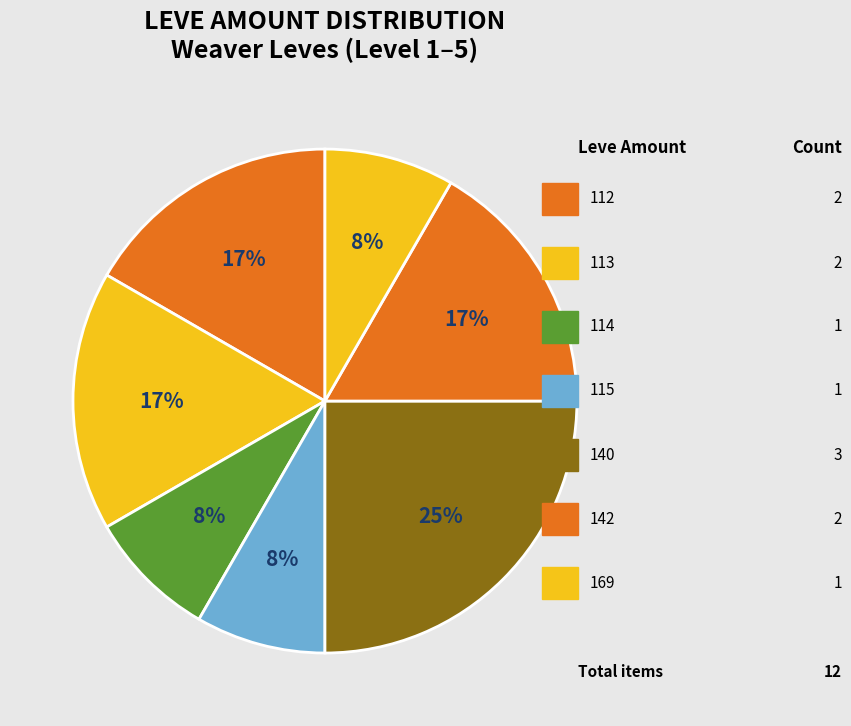

How many segments does this pie chart have?

7